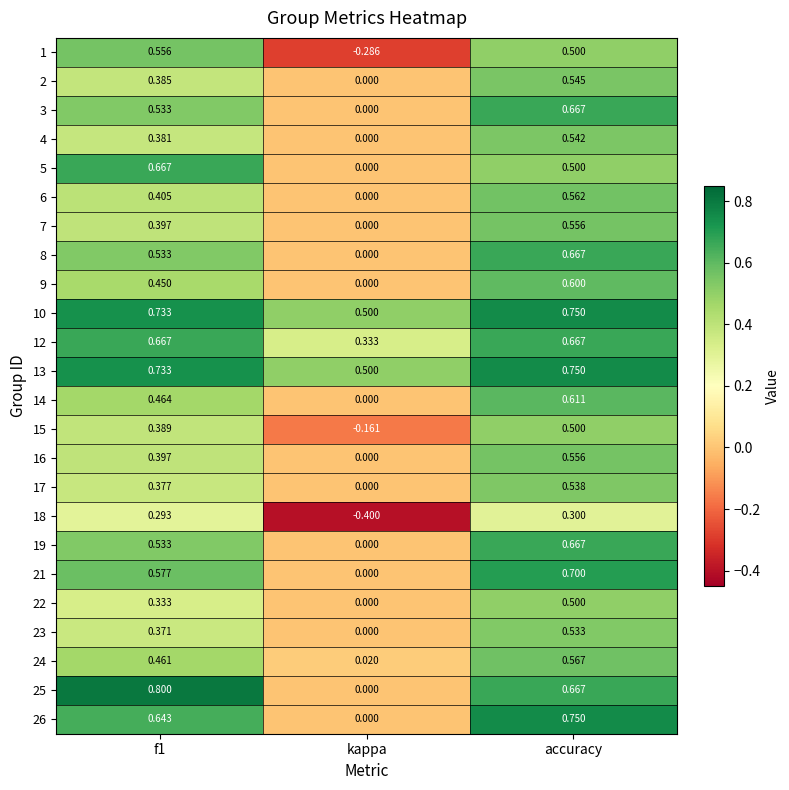

Which category has the lowest value across all series?

kappa